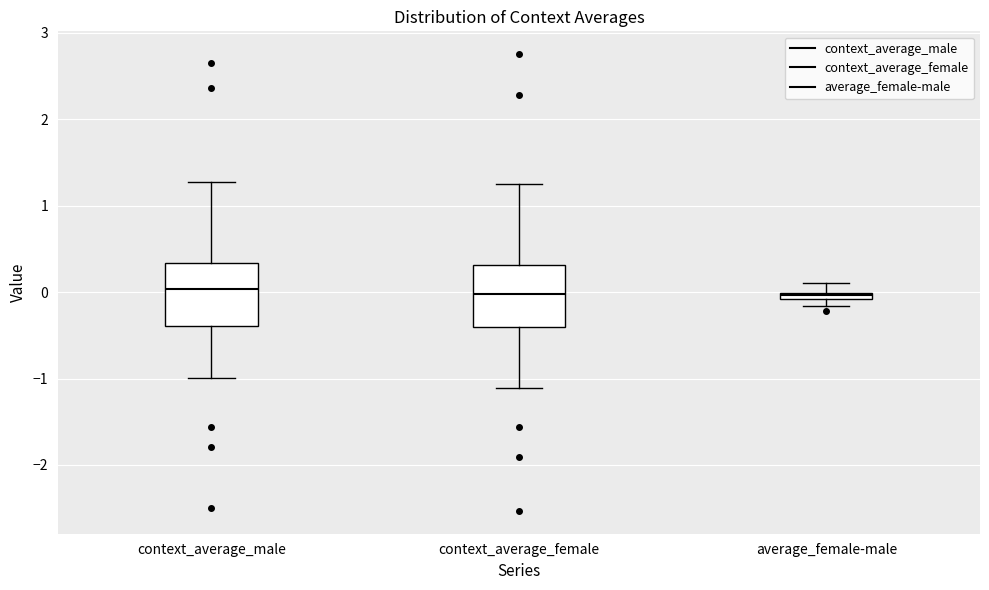

Where is the upper edge of the box for context_average_female on the y-axis? The values are not printed on the chart, so give them approximately, as read against the axis.

0.3